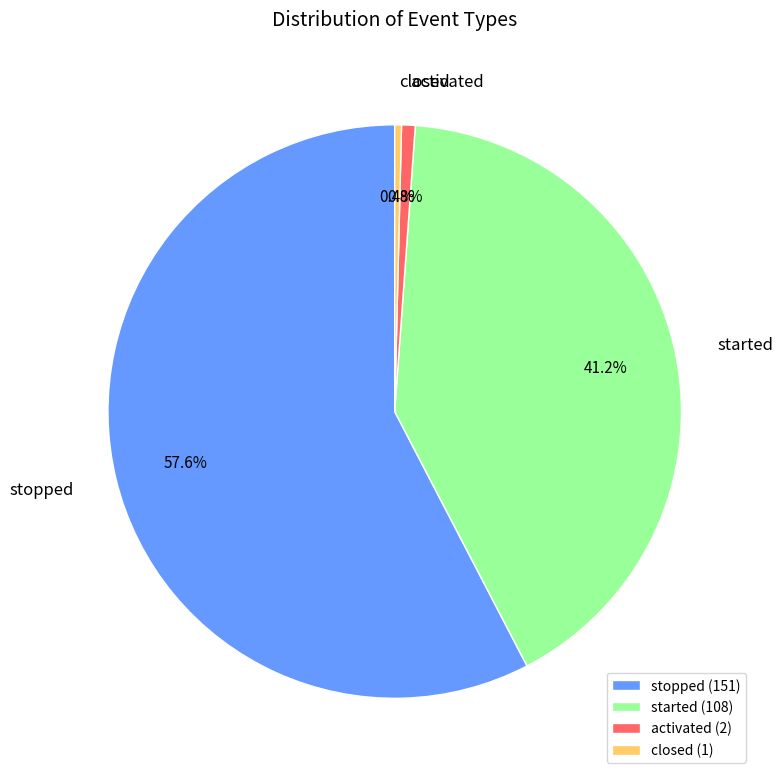

Which category has the biggest portion of the pie?

stopped